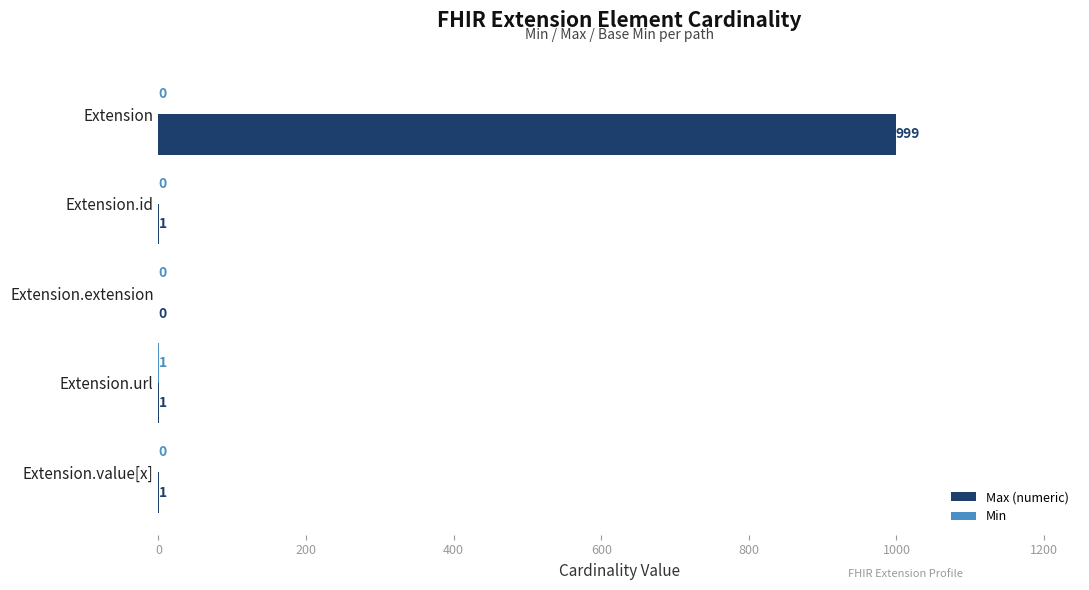

The value of Max (numeric) at Extension.value[x] is 1. True or false?

True